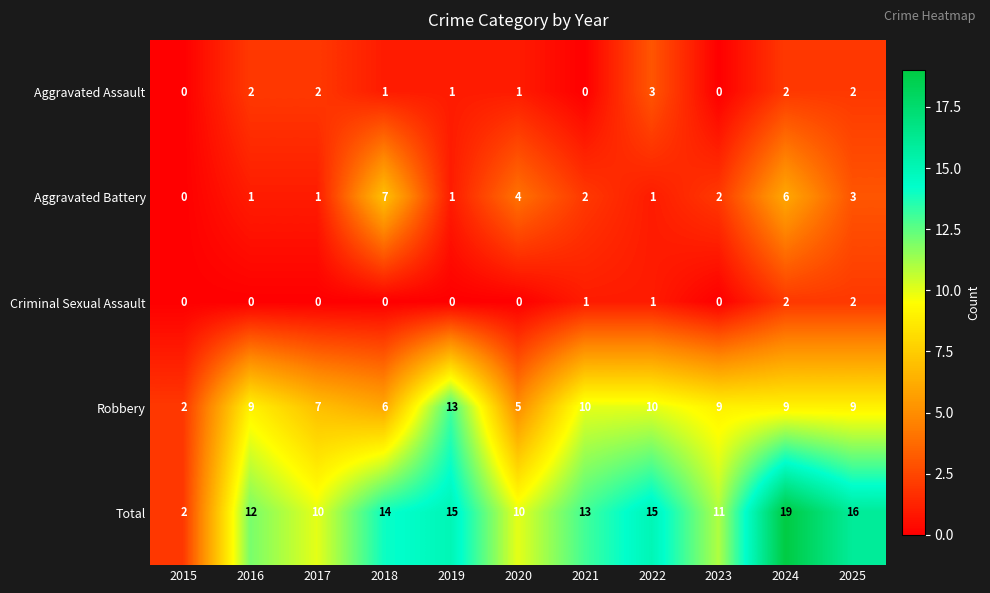

List the series in order of their peak value, lowest first.

Criminal Sexual Assault, Aggravated Assault, Aggravated Battery, Robbery, Total